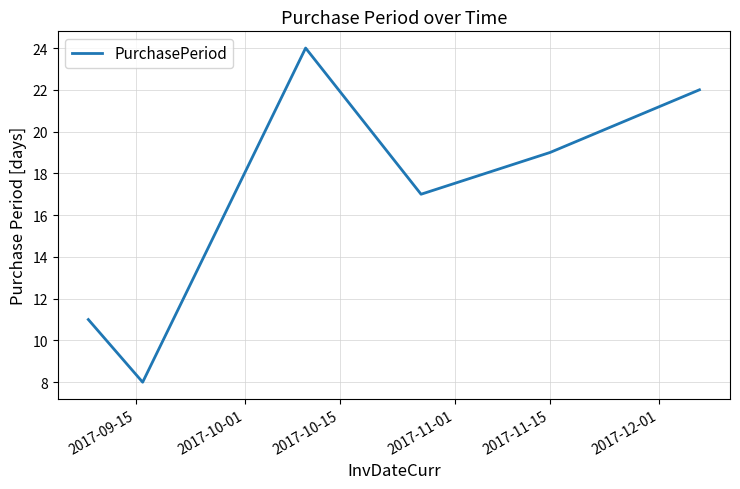

What is the difference between the maximum and minimum values?

16